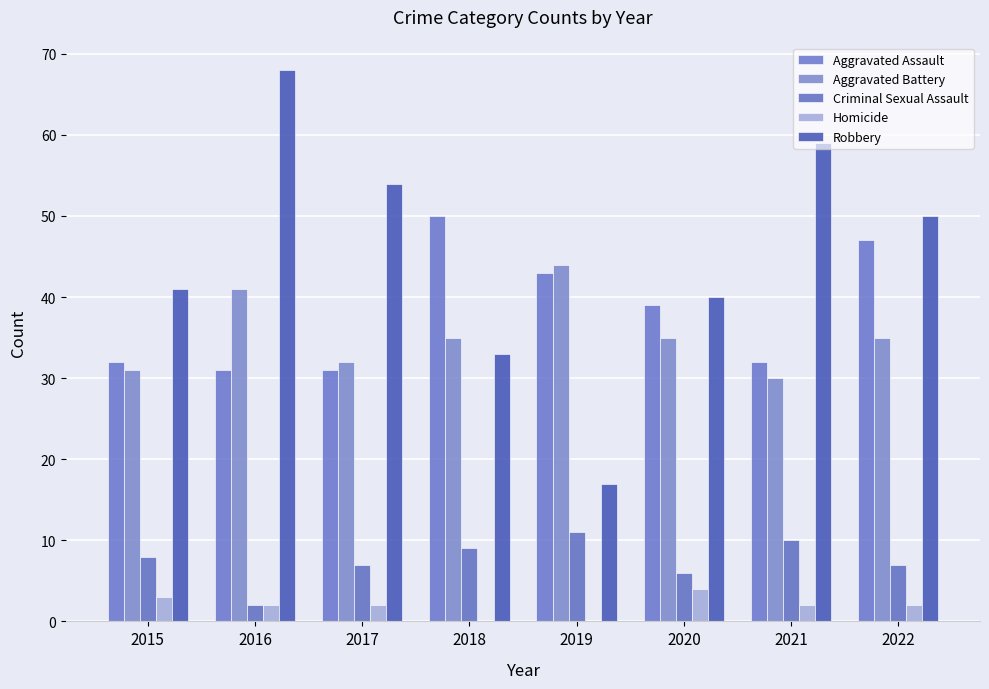

The value of Criminal Sexual Assault at 2017 is 7. True or false?

True